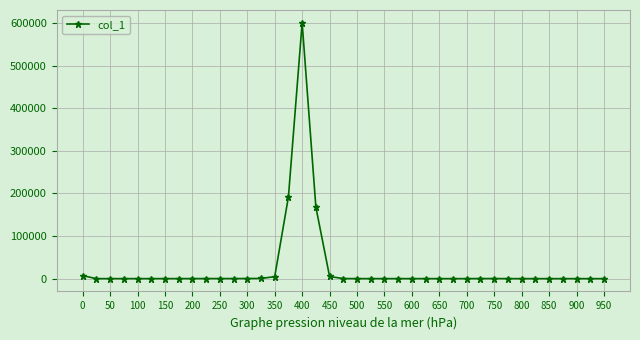

What is the greatest value displayed?

600497